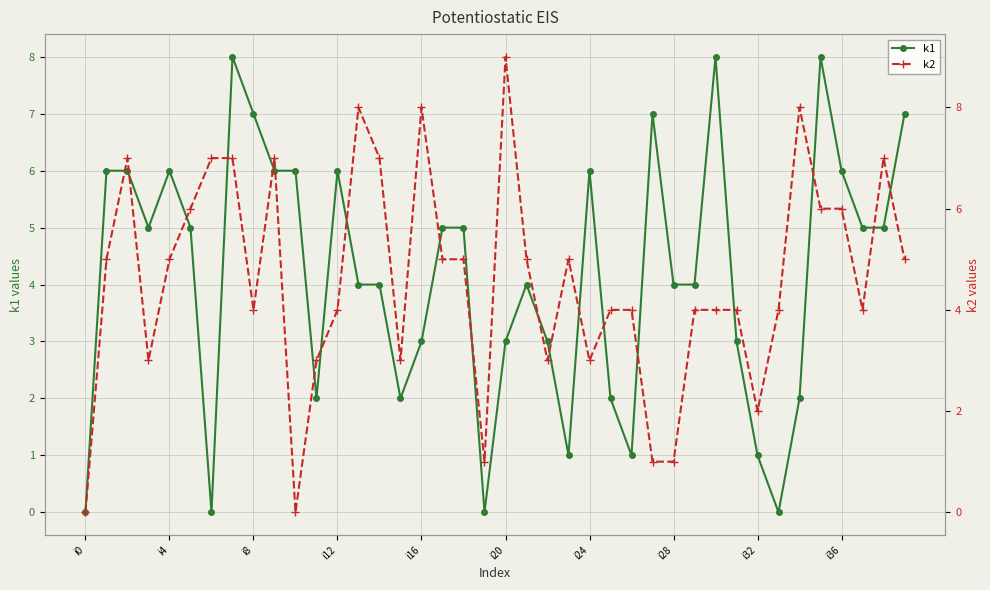

What are all the series names shown in the legend?

k1, k2